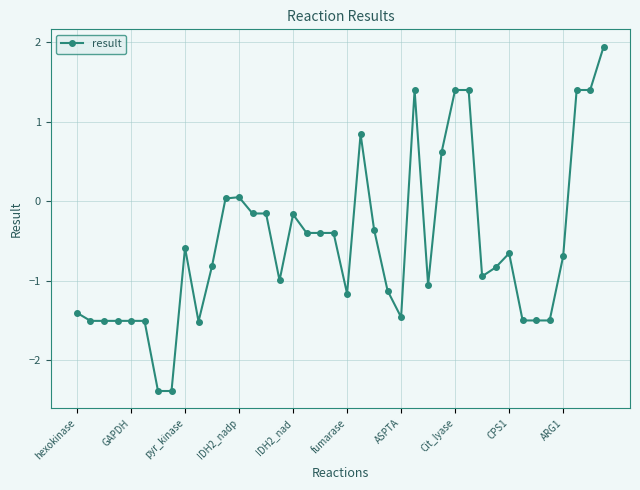

What is the value of the 31st point from the left?

-0.9